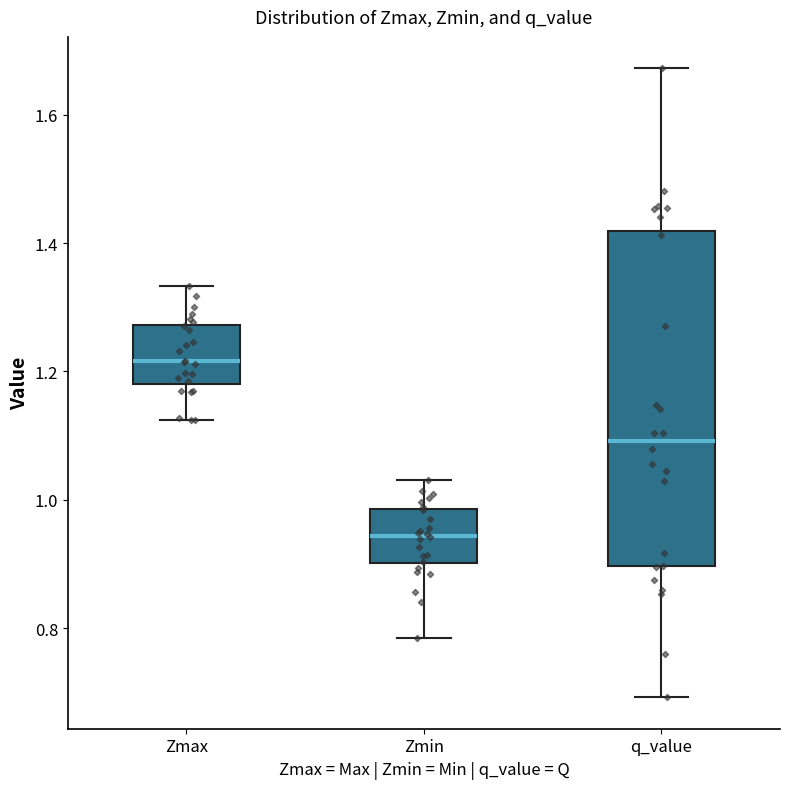

Comparing the boxes themselves (not the whiskers), which one is the tallest?

q_value